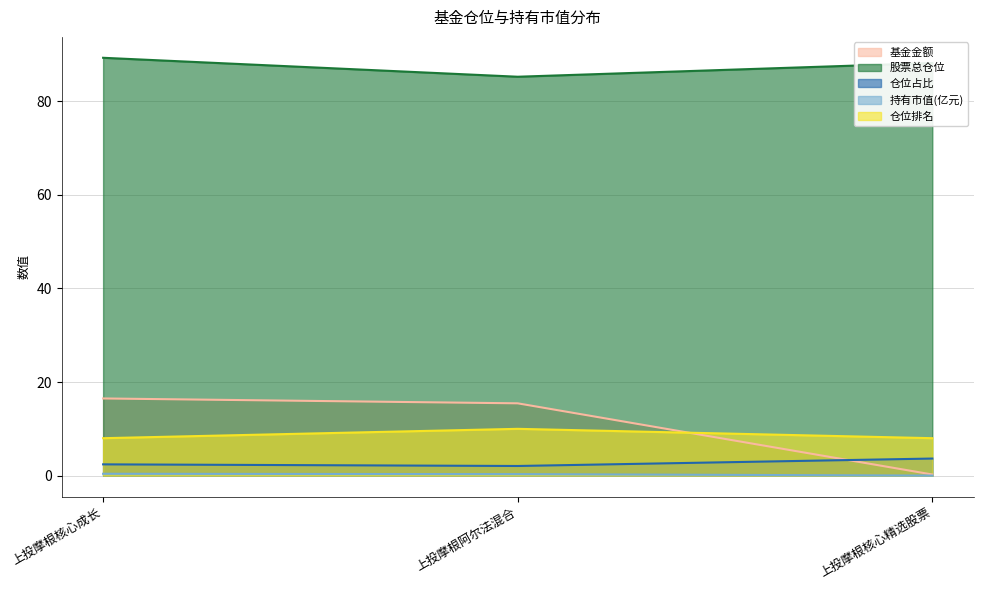

What is the average value of the 仓位占比 series?

2.7